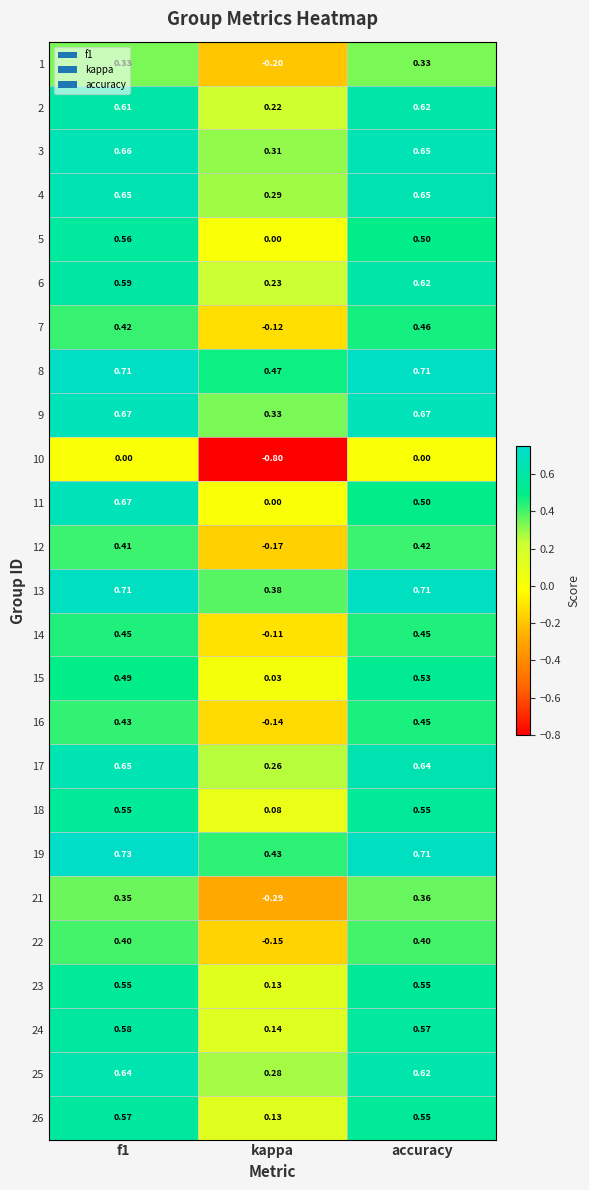

Is the value of 10 at f1 greater than the value of 13 at kappa?

No